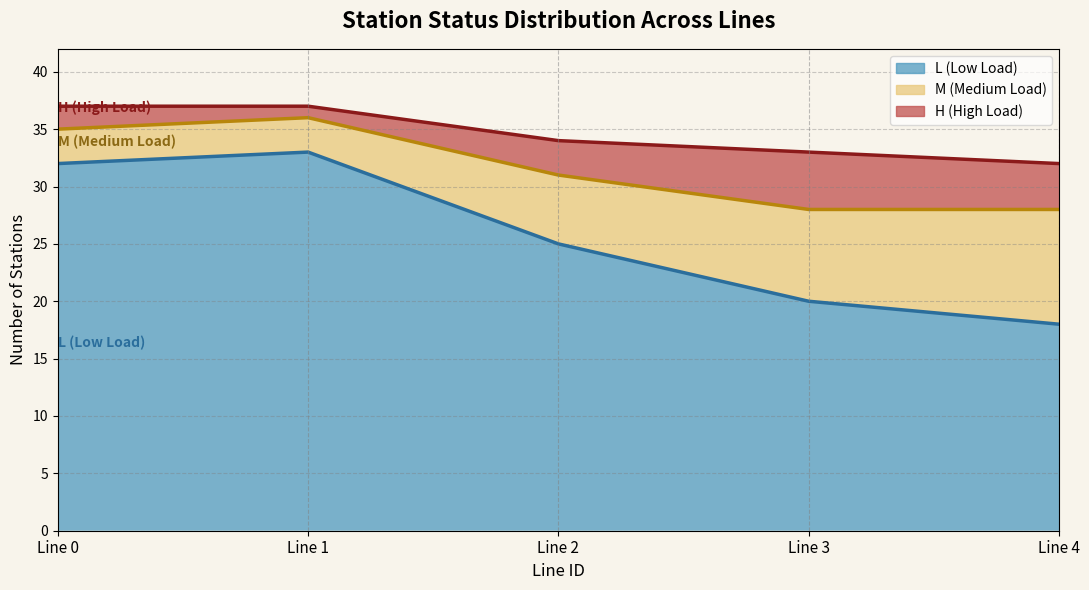

The L (Low Load) series shows 18 at Line 4. True or false?

True